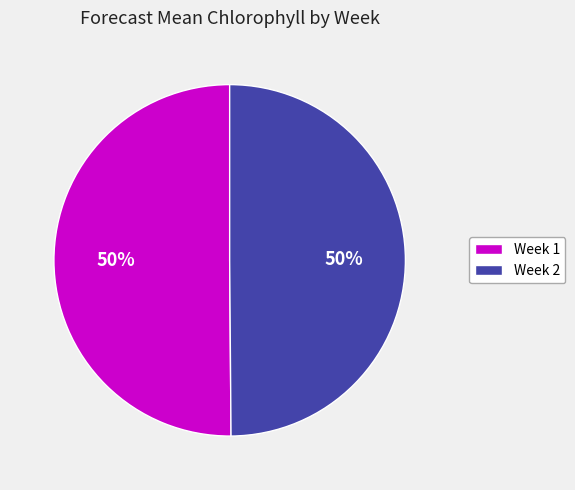

To the nearest percent, what is the combined percentage of Week 2 and Week 1?

100%